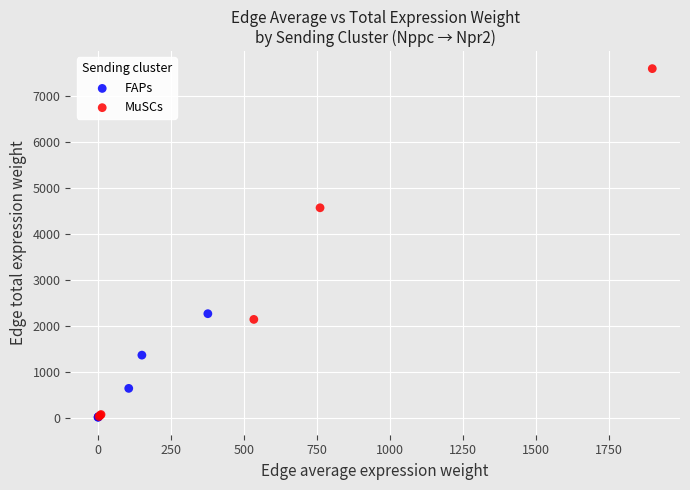

Which series has the largest Y range (max minus min)?

MuSCs